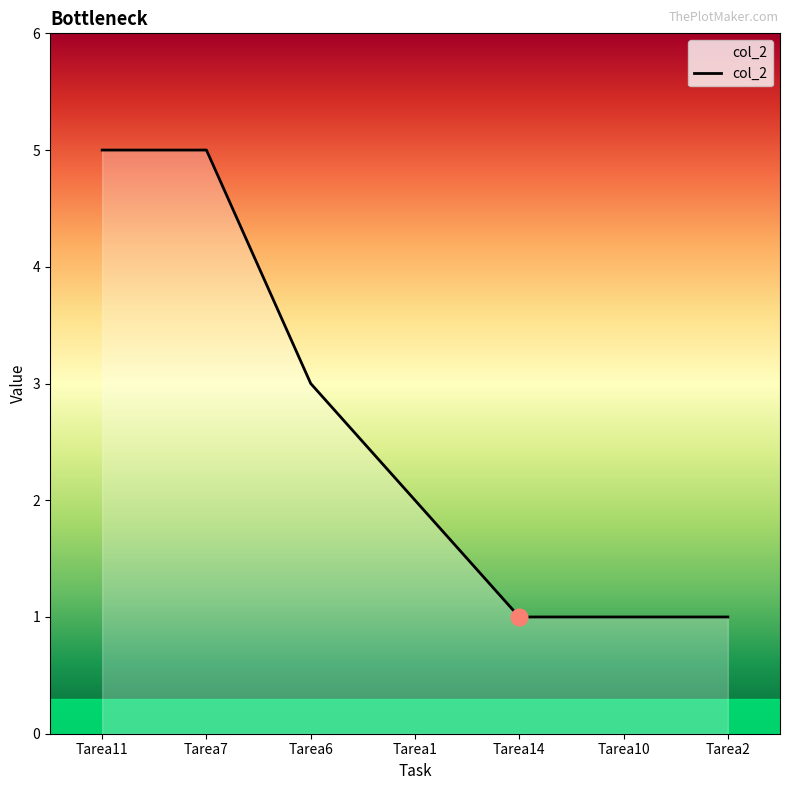

Does the chart display data point markers on the line(s)?

No